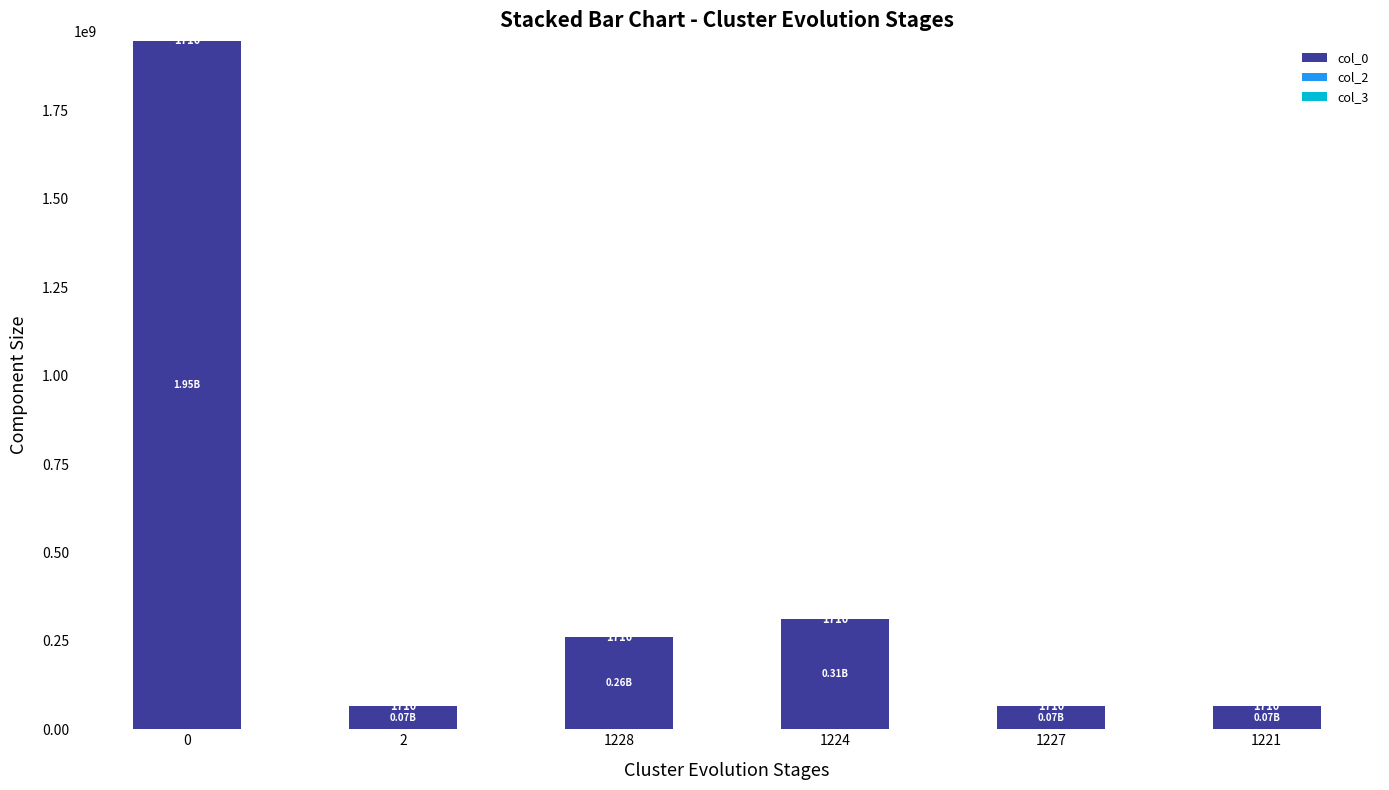

What is the sum of the col_0 values at 2 and 1221?

130615623